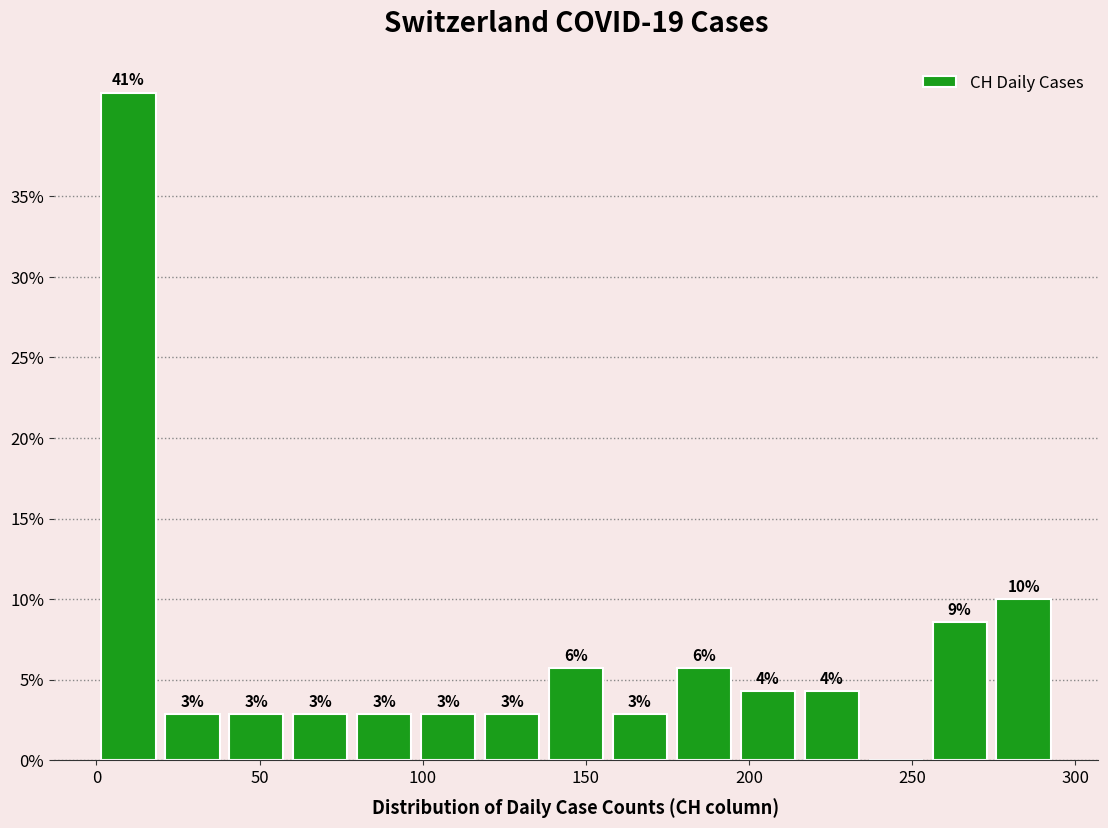

Read against the x-axis, roughly where is the centre of the tallest bar?

10